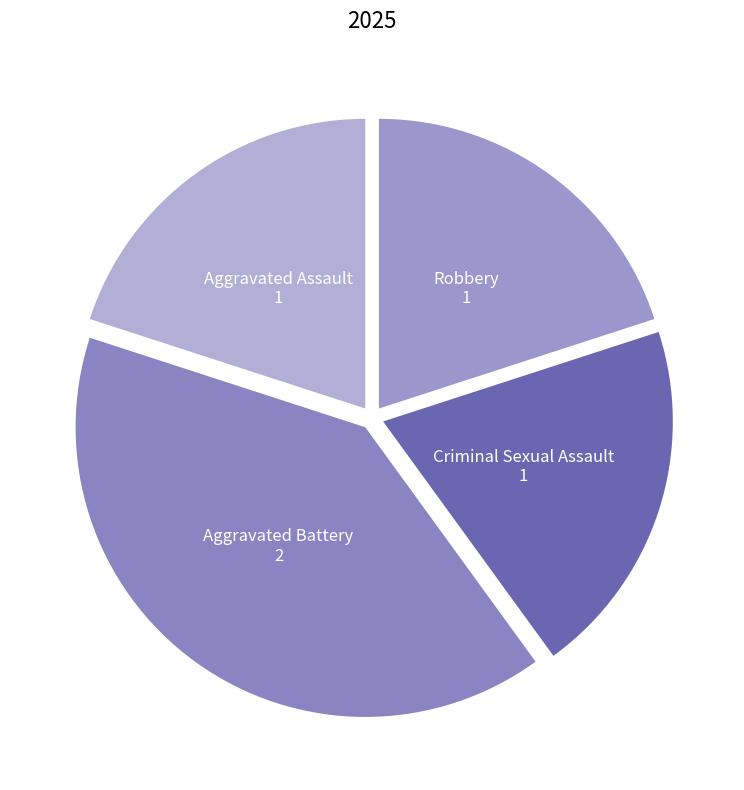

What is the ratio of the value at Robbery to the value at Criminal Sexual Assault?

1.0